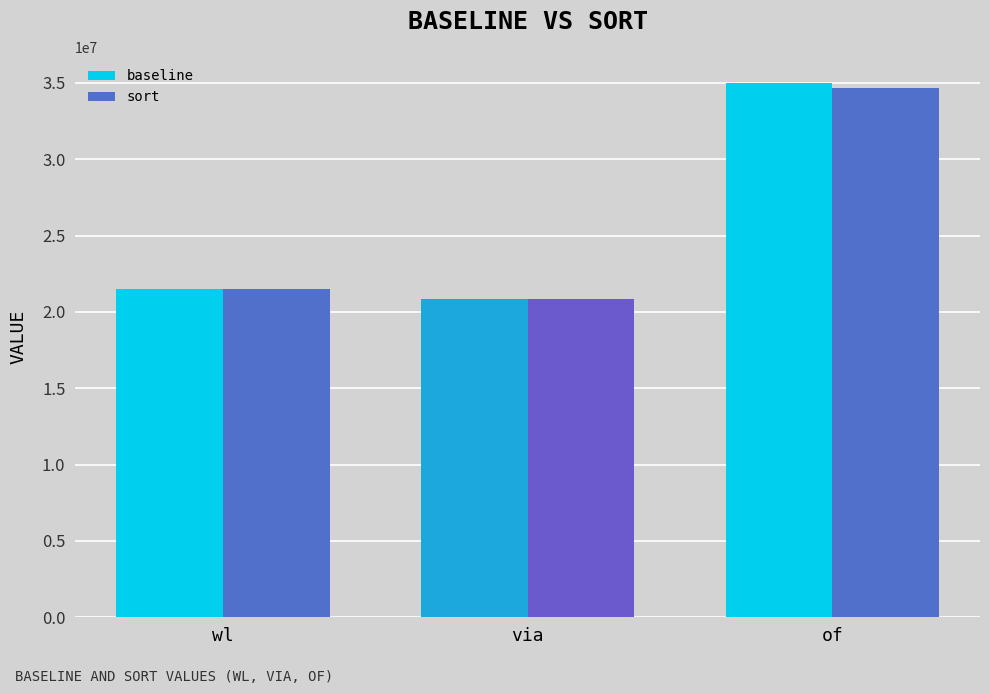

List the series in order of their overall mean, highest first.

baseline, sort